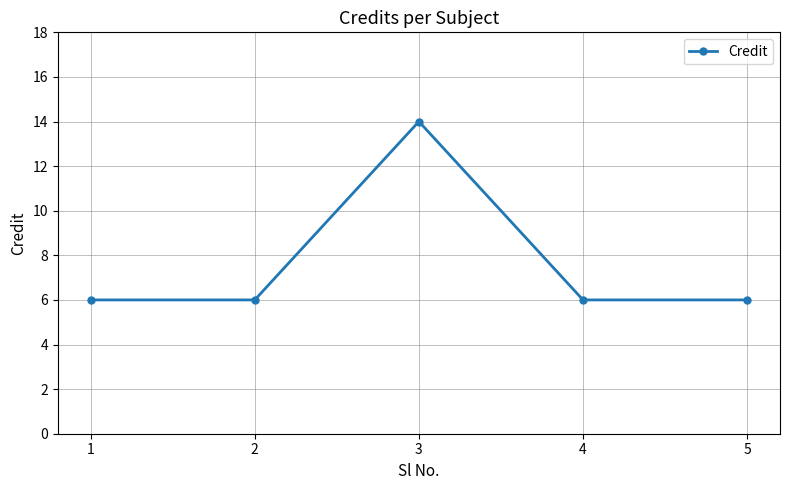

Which category has the highest value across all series?

3